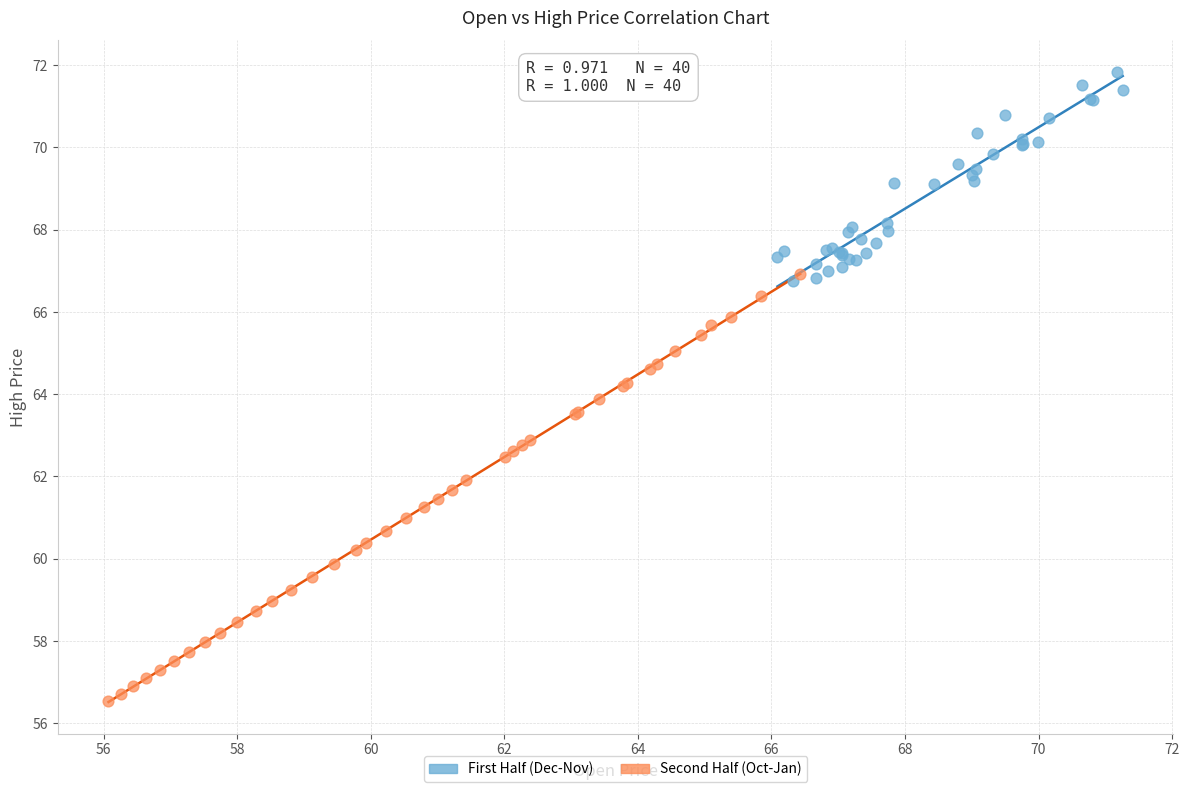

Which series reaches the minimum Y coordinate?

Second Half (Oct-Jan)